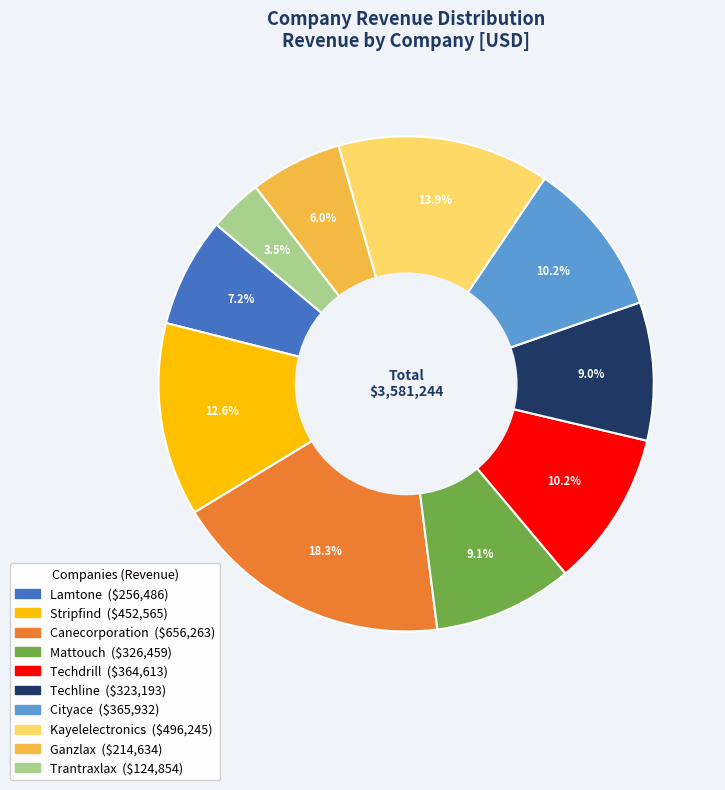

To the nearest percent, what is the difference between the largest and smallest slice percentages?

15%